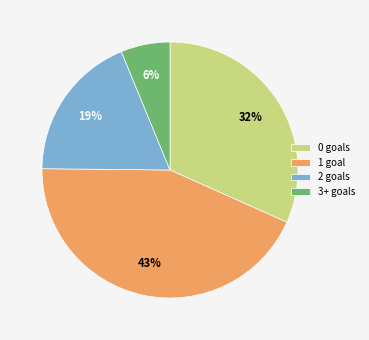

Rank the categories by value from highest to lowest.

1 goal, 0 goals, 2 goals, 3+ goals